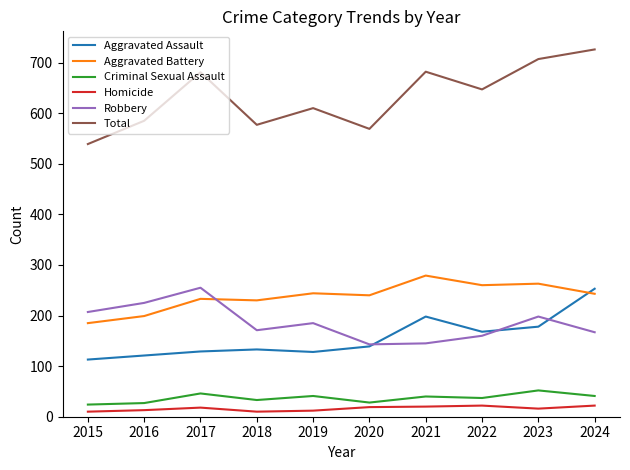

What is the spread (max minus min) of values at 2020?

550